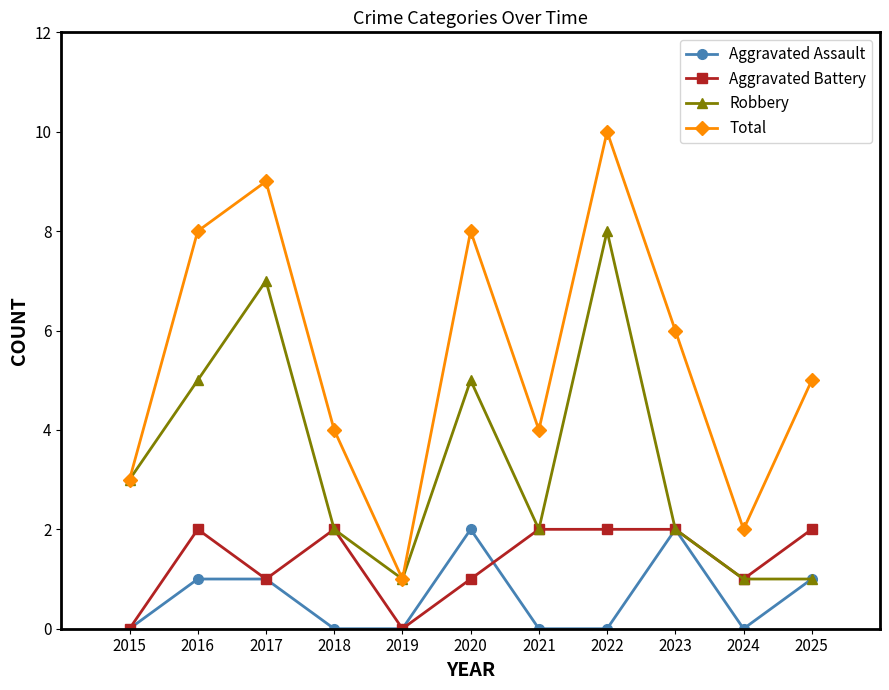

Reading left to right, extract all data points from this chart.

Aggravated Assault: 0	1	1	0	0	2	0	0	2	0	1
Aggravated Battery: 0	2	1	2	0	1	2	2	2	1	2
Robbery: 3	5	7	2	1	5	2	8	2	1	1
Total: 3	8	9	4	1	8	4	10	6	2	5